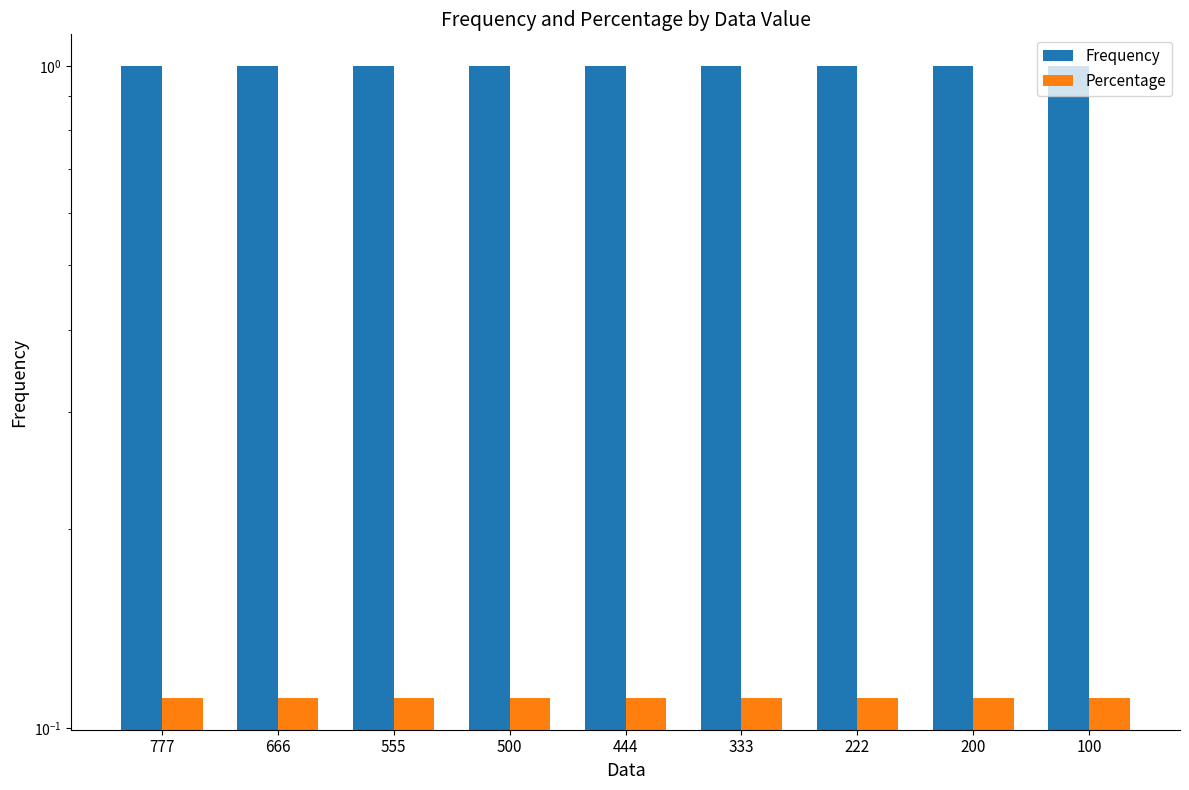

Which series has the widest spread of values?

Frequency